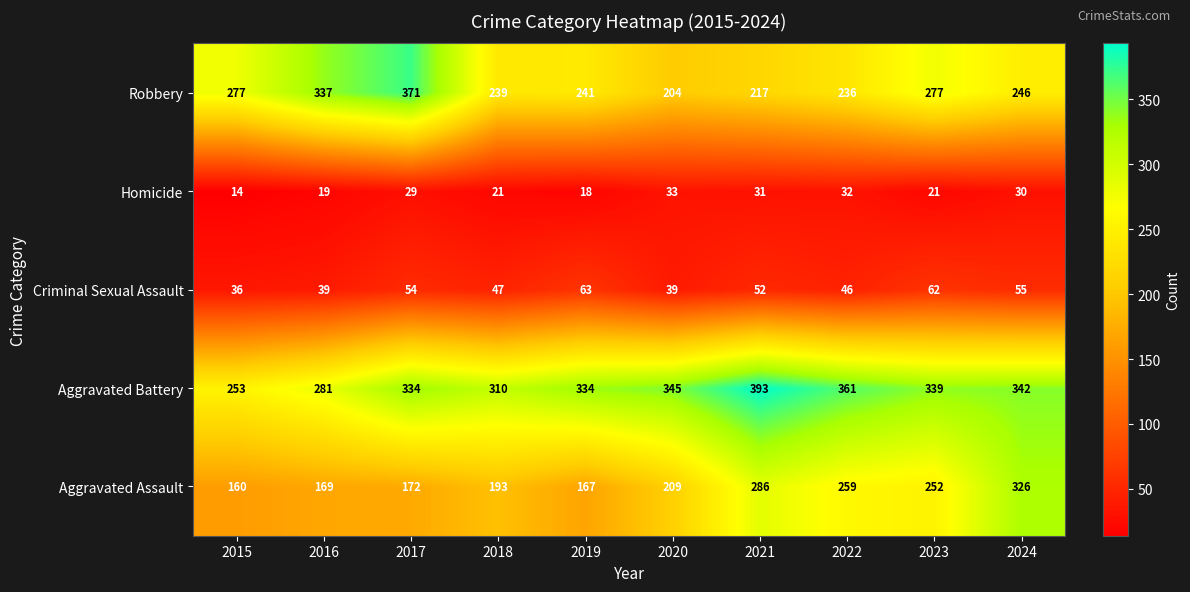

What is the total value across all series at 2018?

810